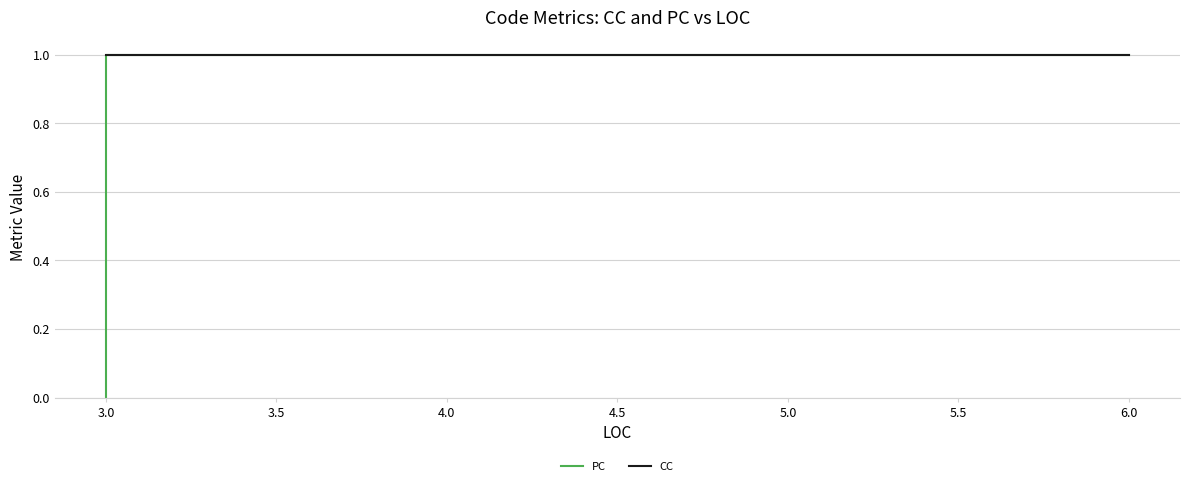

What is the highest value of the CC series?

1